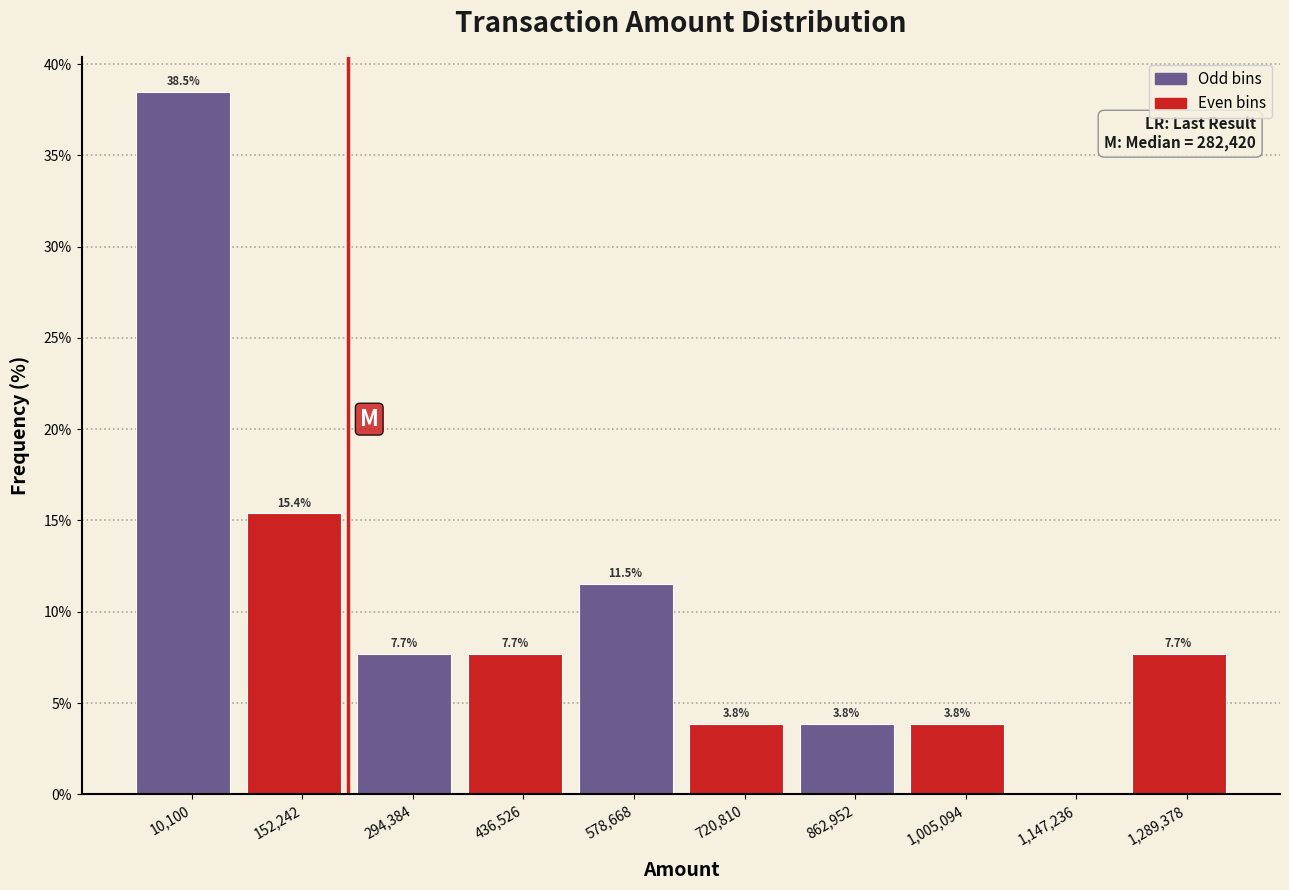

Reading left to right, extract all data points from this chart.

10,100=38.5	152,242=15.4	294,384=7.7	436,526=7.7	578,668=11.5	720,810=3.8	862,952=3.8	1,005,094=3.8	1,147,236=0.0	1,289,378=7.7